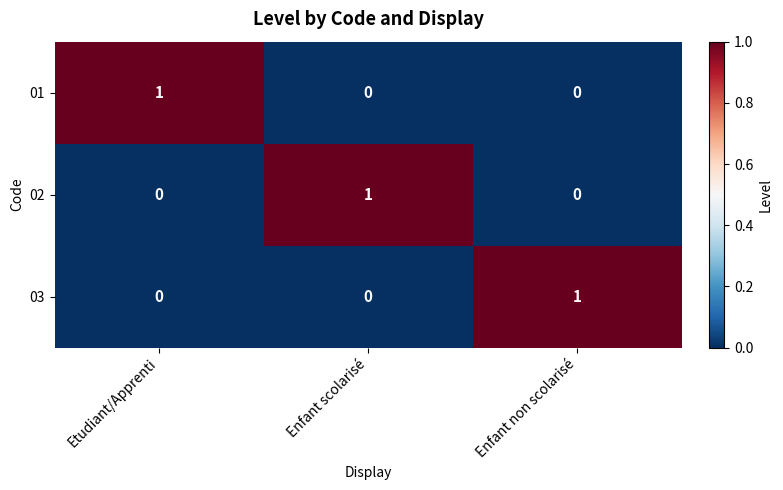

At how many categories does at least one series exceed 0?

3